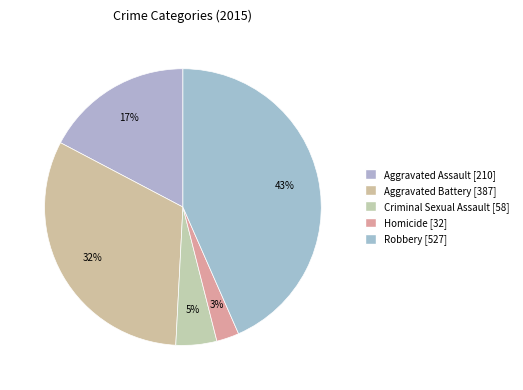

What is the smallest slice in the pie chart?

Homicide